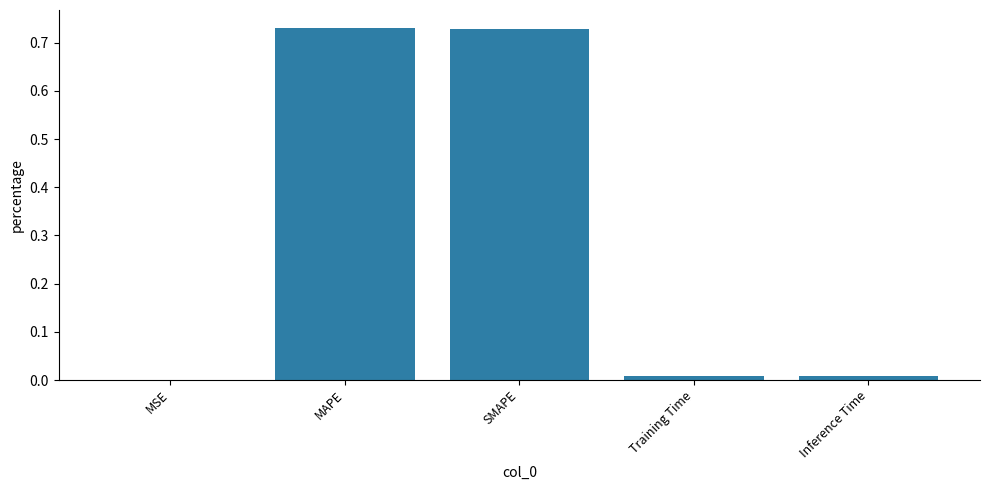

What is the sum of all values?

1.5